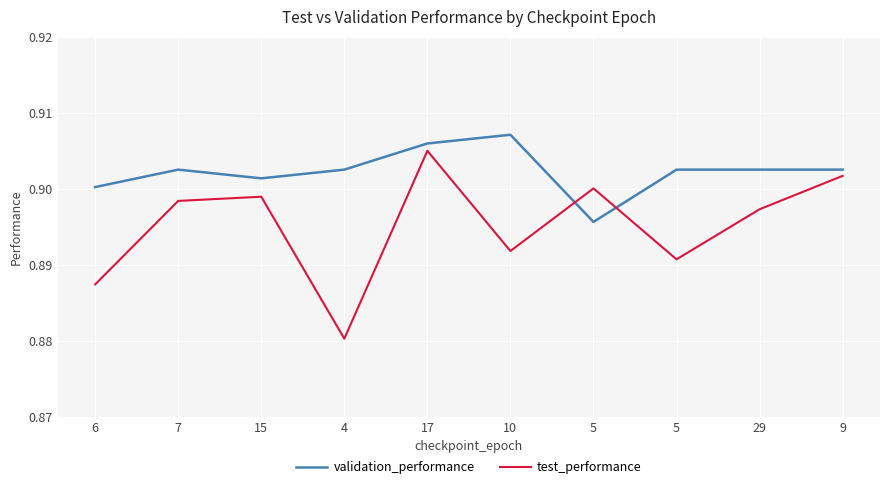

Which series has the largest total across all categories?

validation_performance